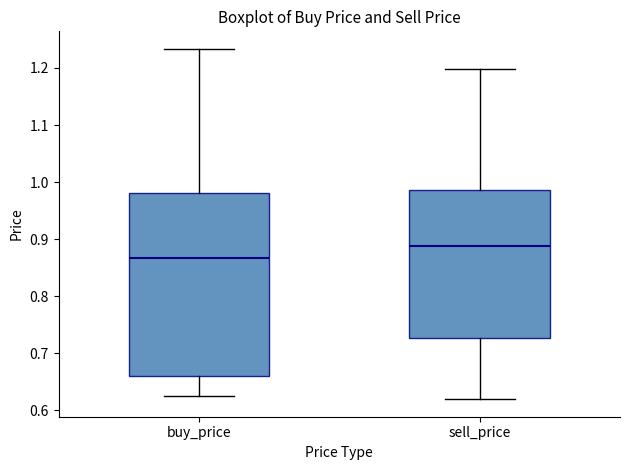

Which box has the highest median line?

sell_price